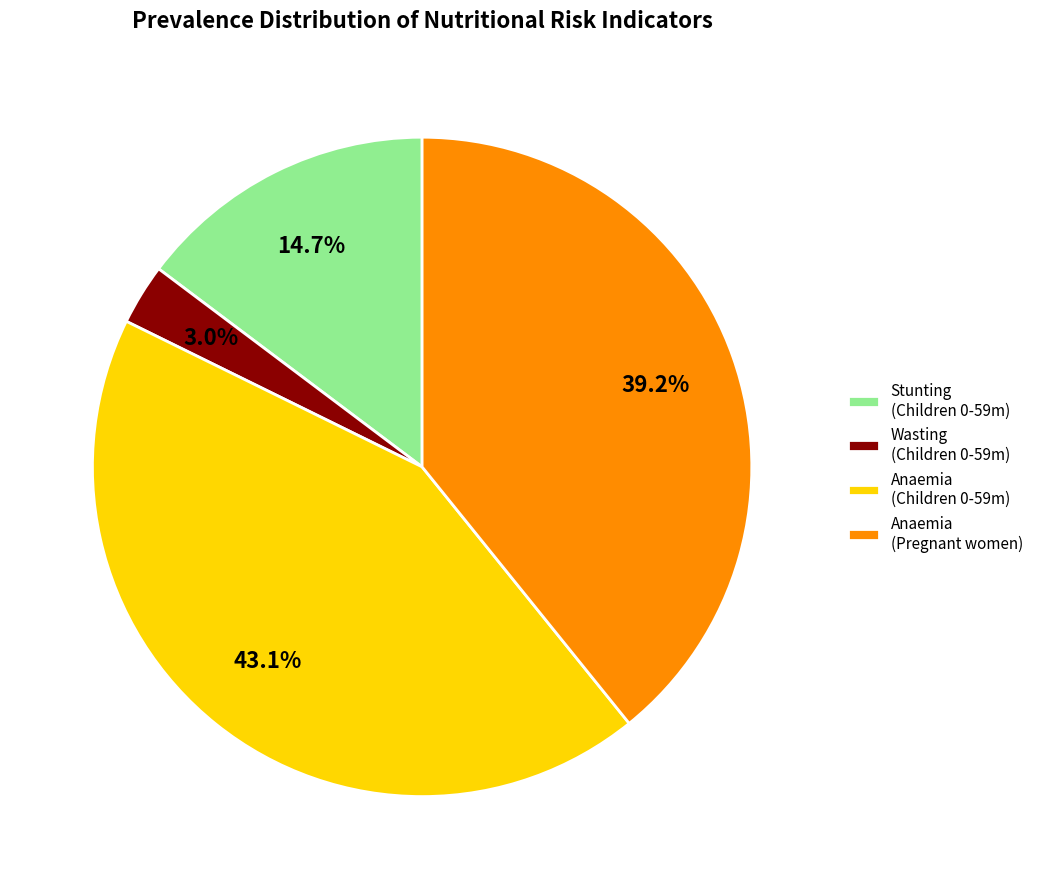

What is the smallest slice in the pie chart?

Wasting (Children 0-59m)